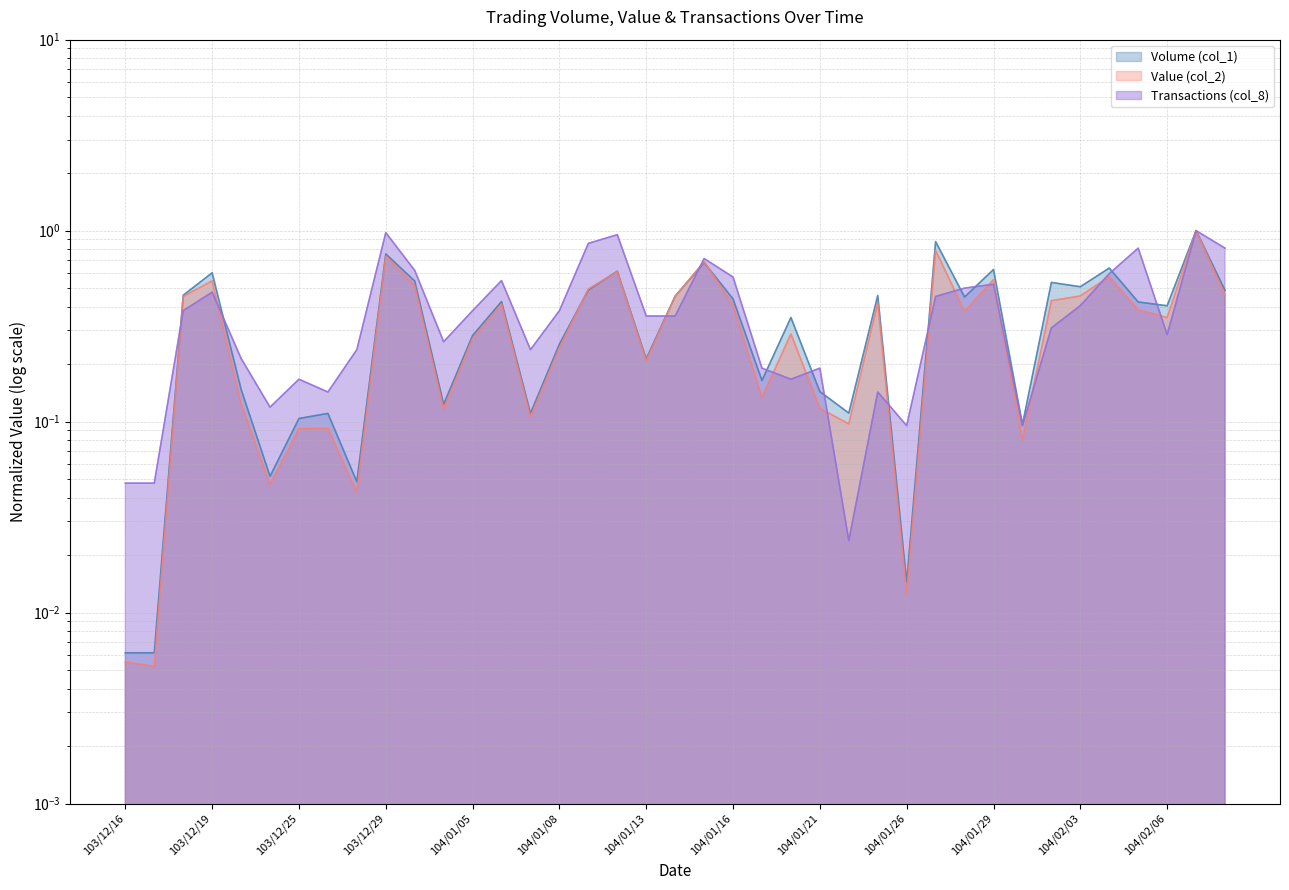

What is the approximate value of Transactions (col_8) at 104/01/23?

0.1